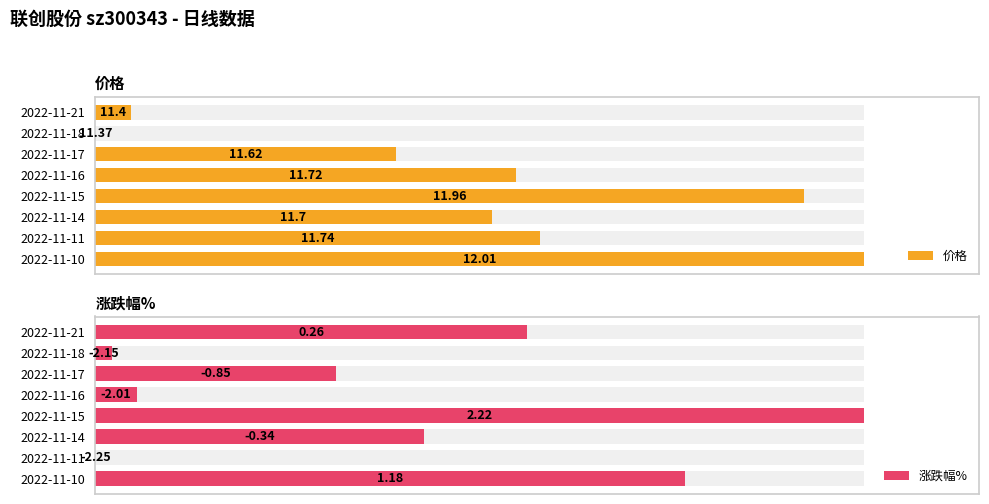

Rank the series by their average value, from highest to lowest.

价格, 涨跌幅%